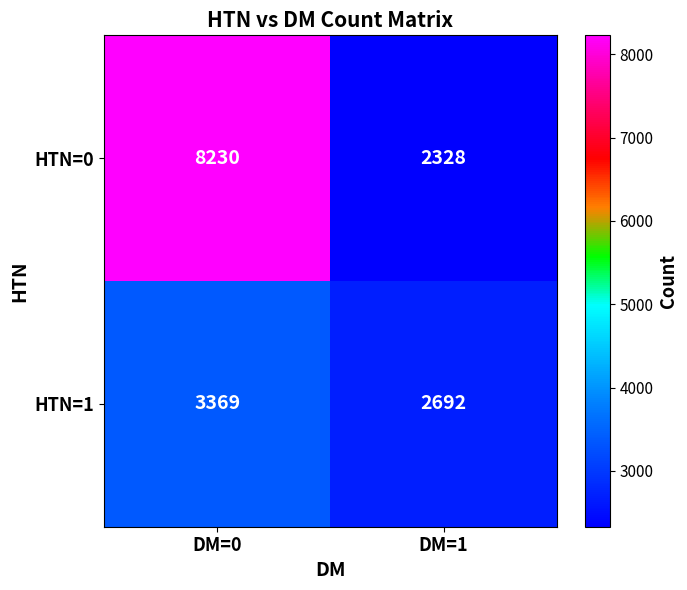

At DM=0, list the series in order from smallest to largest.

HTN=1, HTN=0